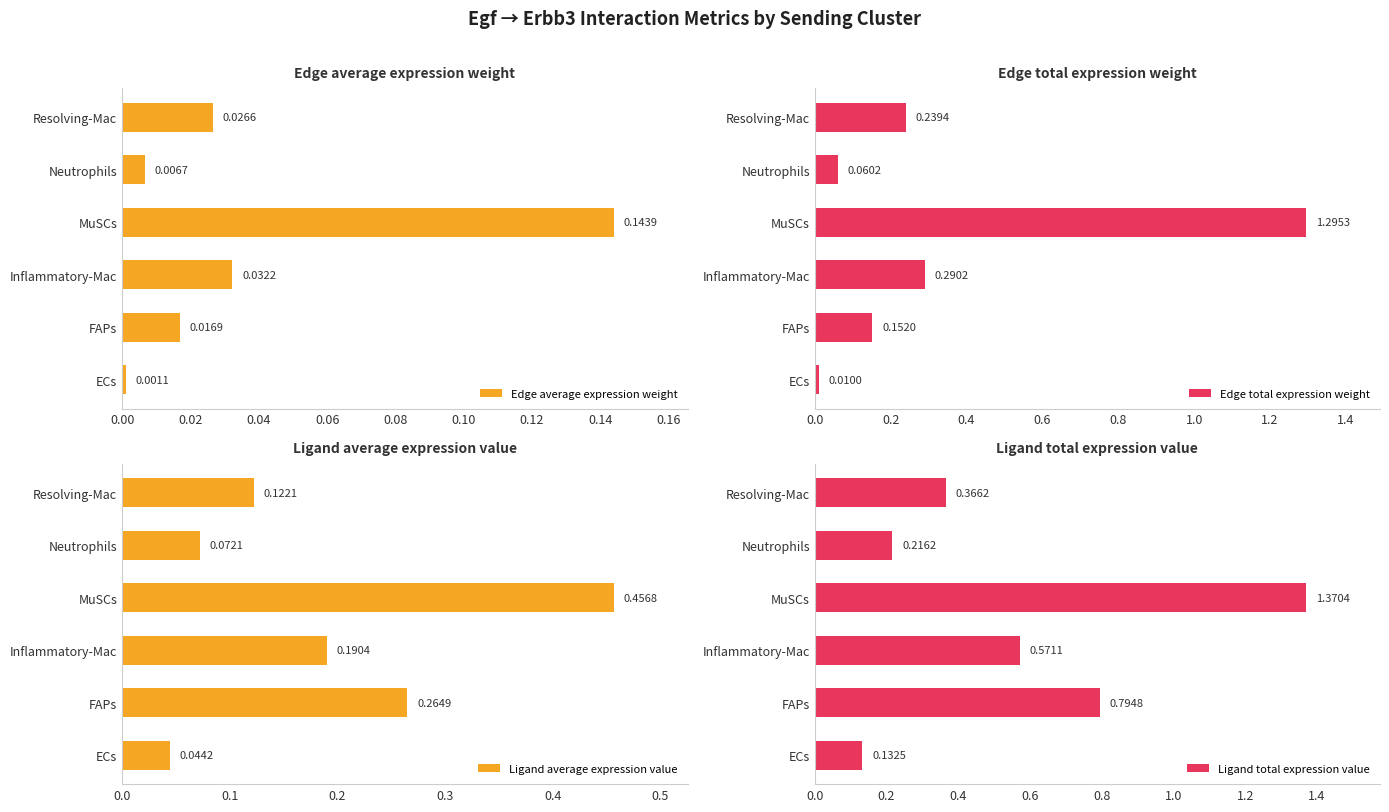

What is the value of the Ligand average expression value bar at the 3rd from the left?

0.2